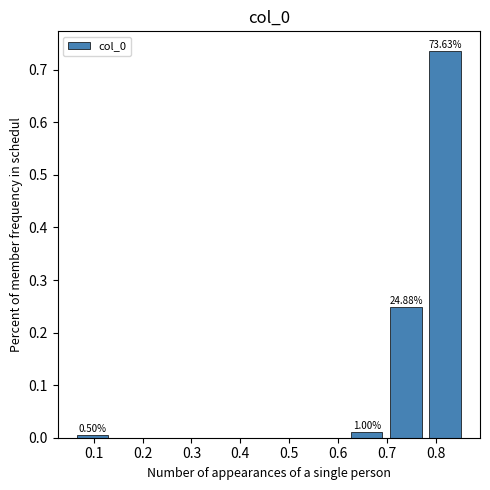

Over which range of the x-axis is the bar tallest?

0.78 to 0.86